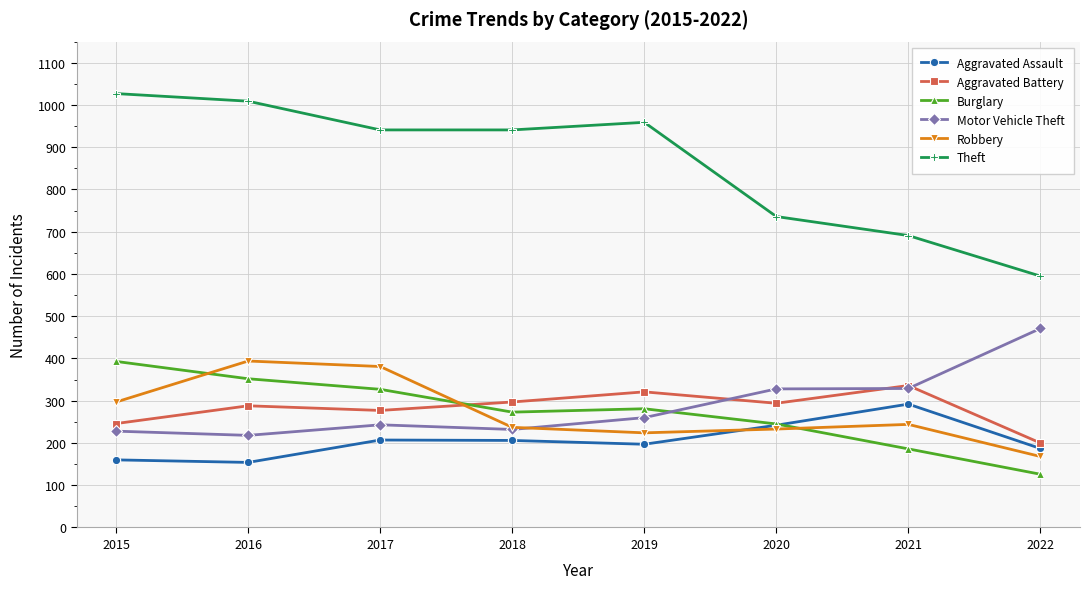

How many intersections are there between Robbery and Burglary?

3